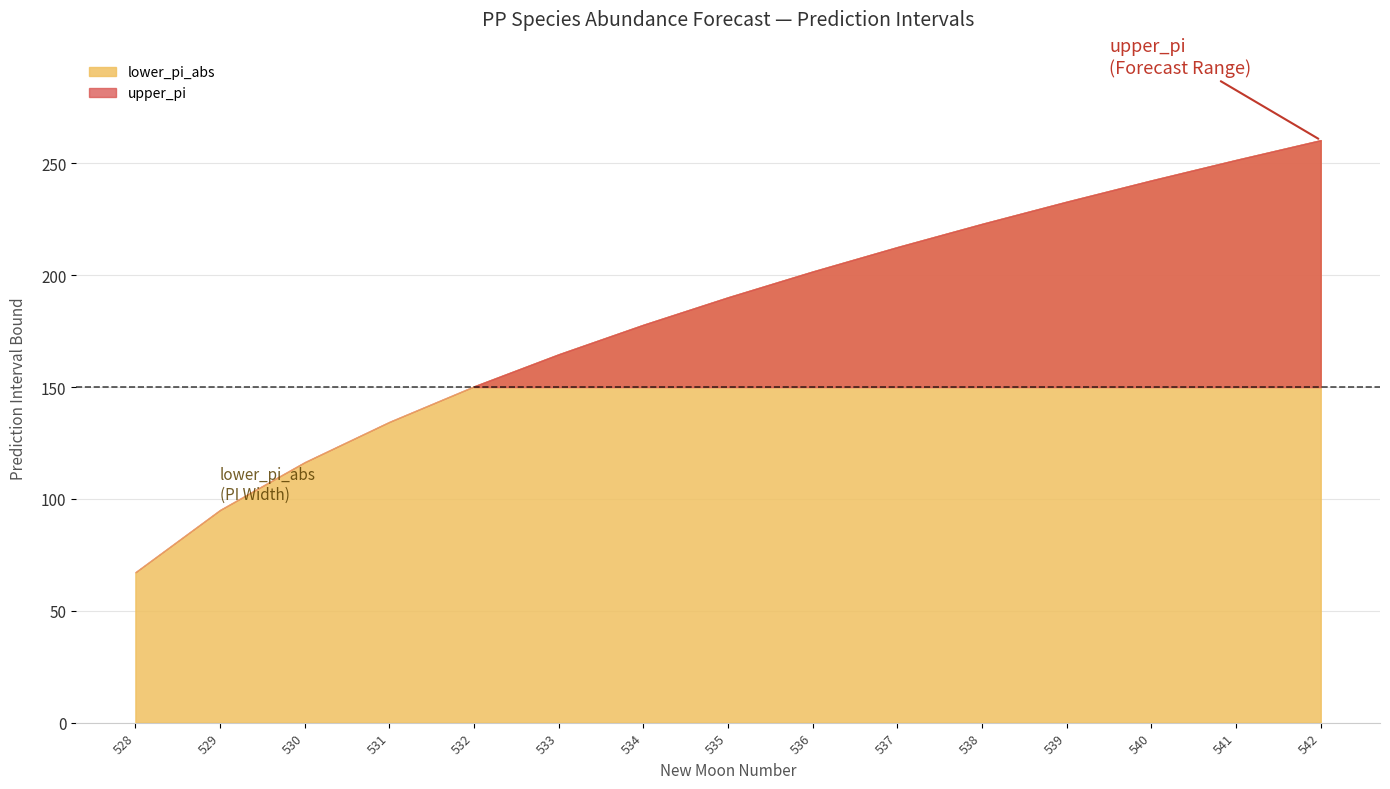

At 535, list the series in order from largest to smallest.

upper_pi, lower_pi_abs